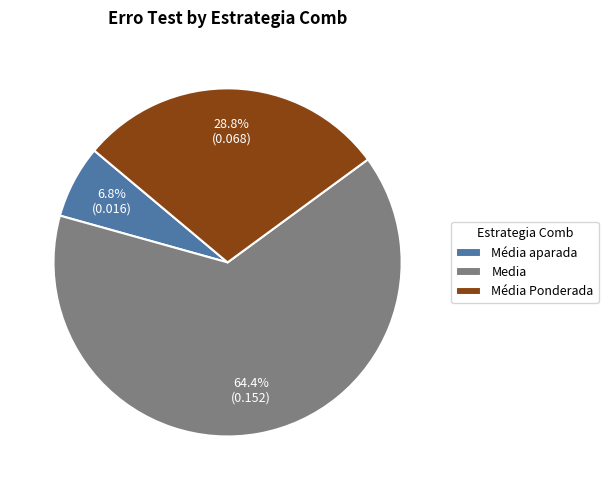

How many slices are in this pie chart?

3